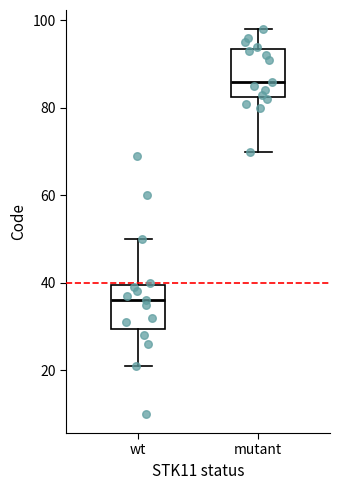

Reading left to right, read every box against the y-axis: the position of its median line, the range the box covers, and the ends of its whiskers. The values are not printed on the chart, so give them approximately, as read against the axis.

wt: median 36, box 30 to 40, whiskers 22 to 50
mutant: median 86, box 82 to 94, whiskers 70 to 98